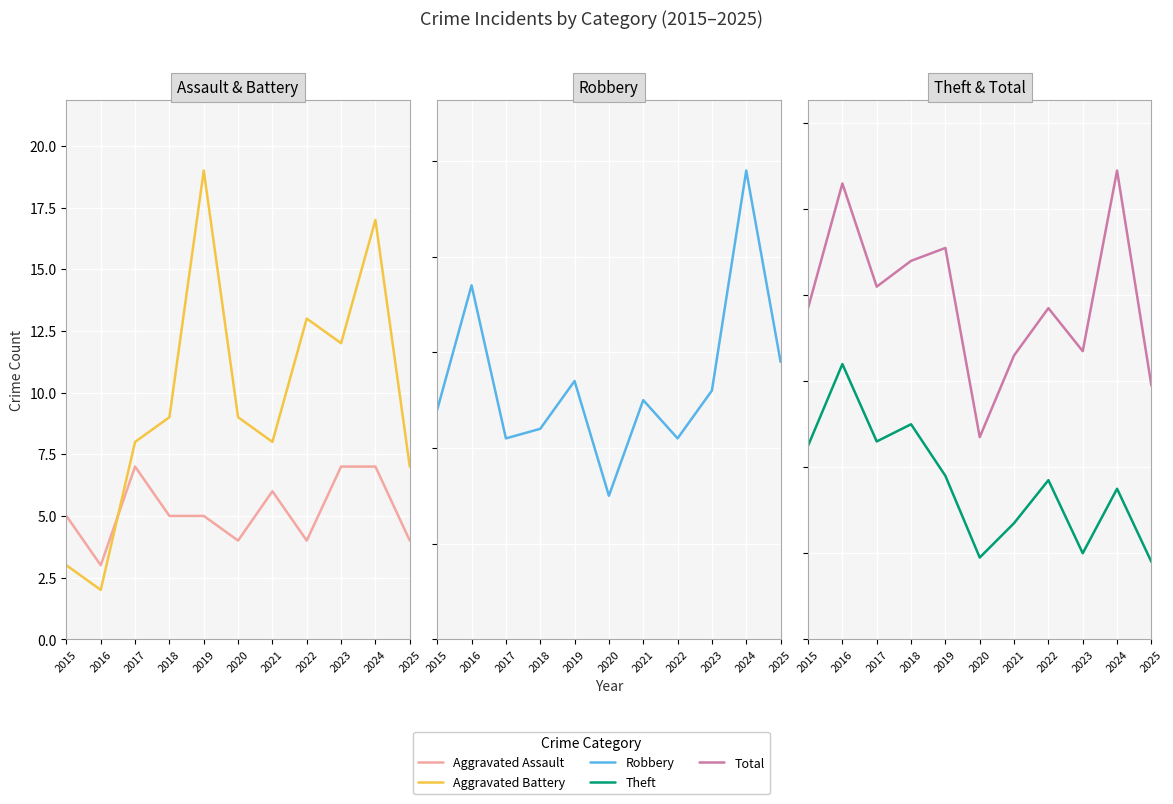

At which category is the sum across all series the highest?

2024